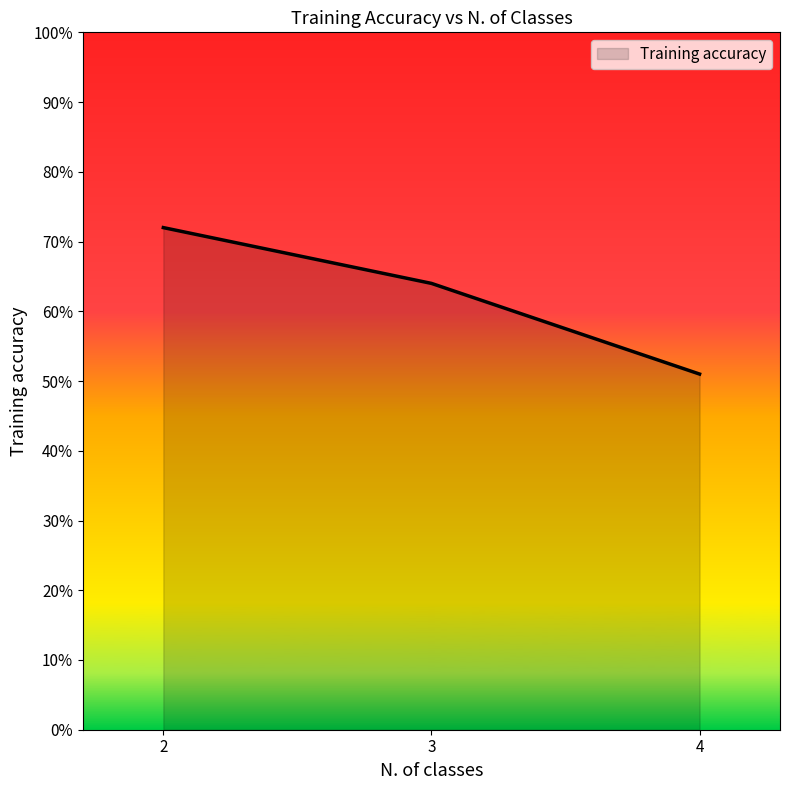

How many series are shown in this chart?

1